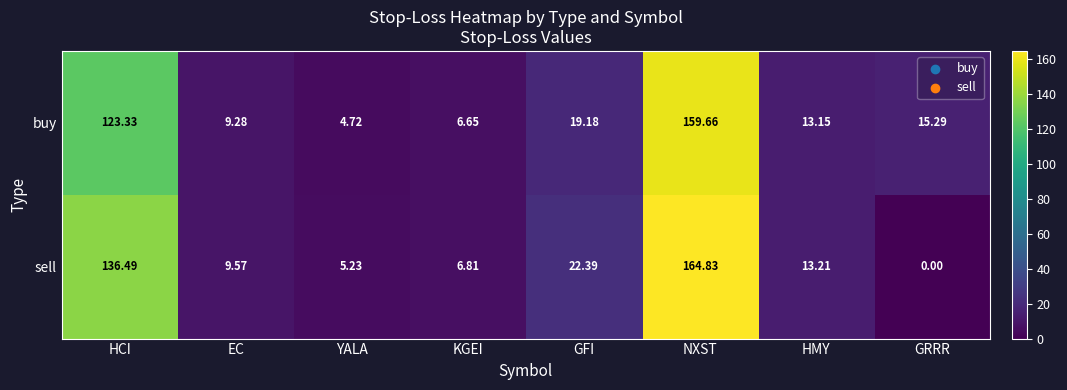

Rank the series by their maximum value, from lowest to highest.

buy, sell